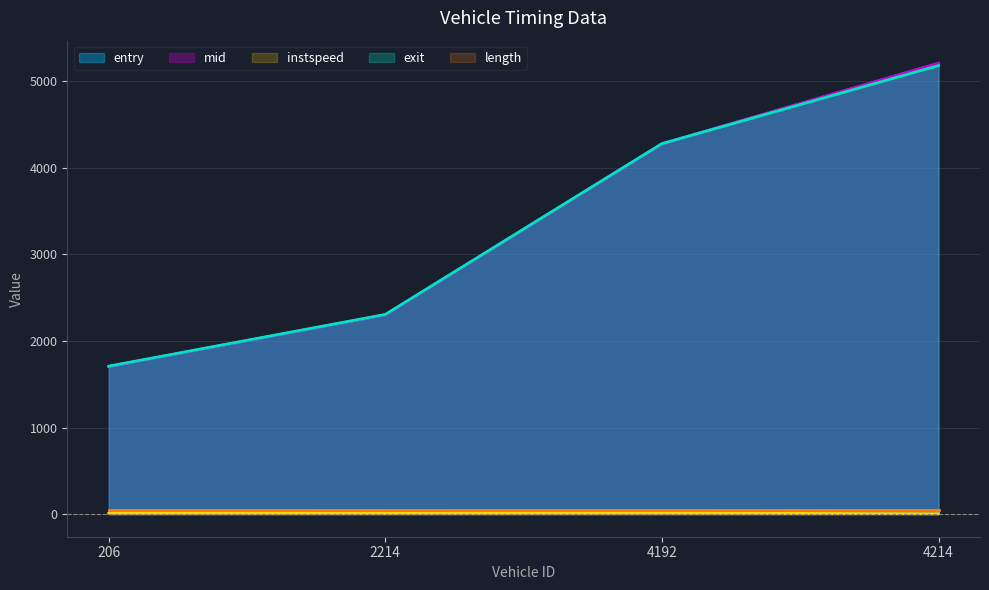

How many times do mid and exit cross each other?

1